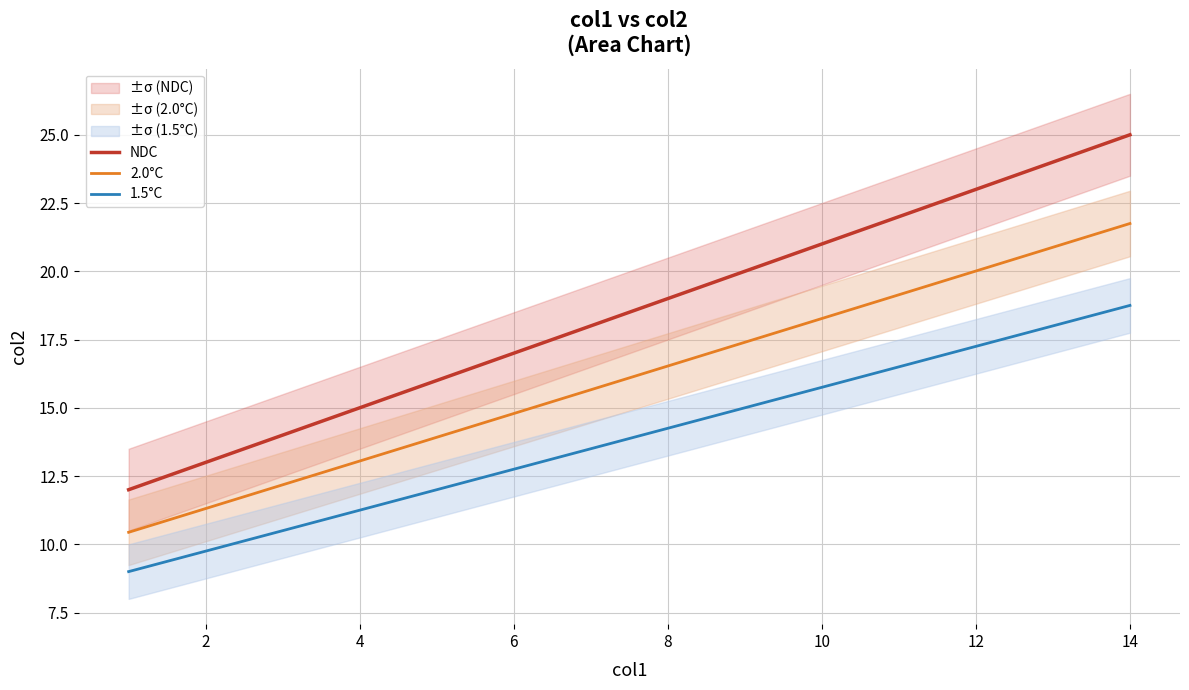

Is it true that 2.0°C equals 5.3 at 6?

False